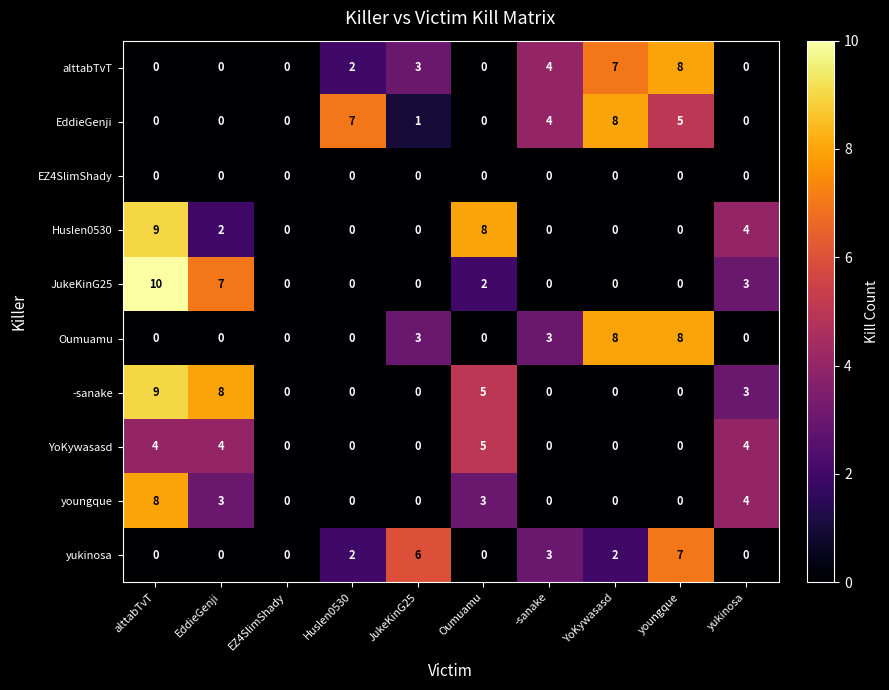

Which label corresponds to the largest value in the chart?

alttabTvT